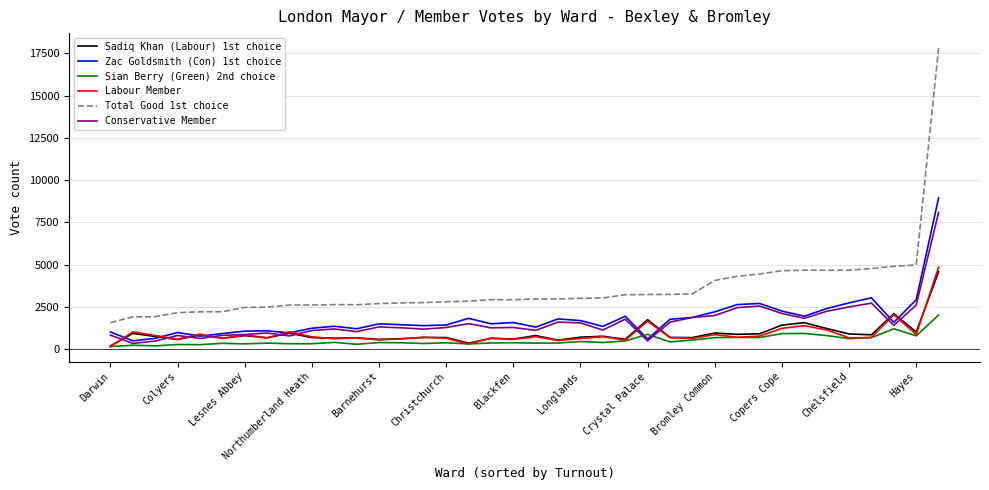

What is the average value of the Zac Goldsmith (Con) 1st choice series?

1804